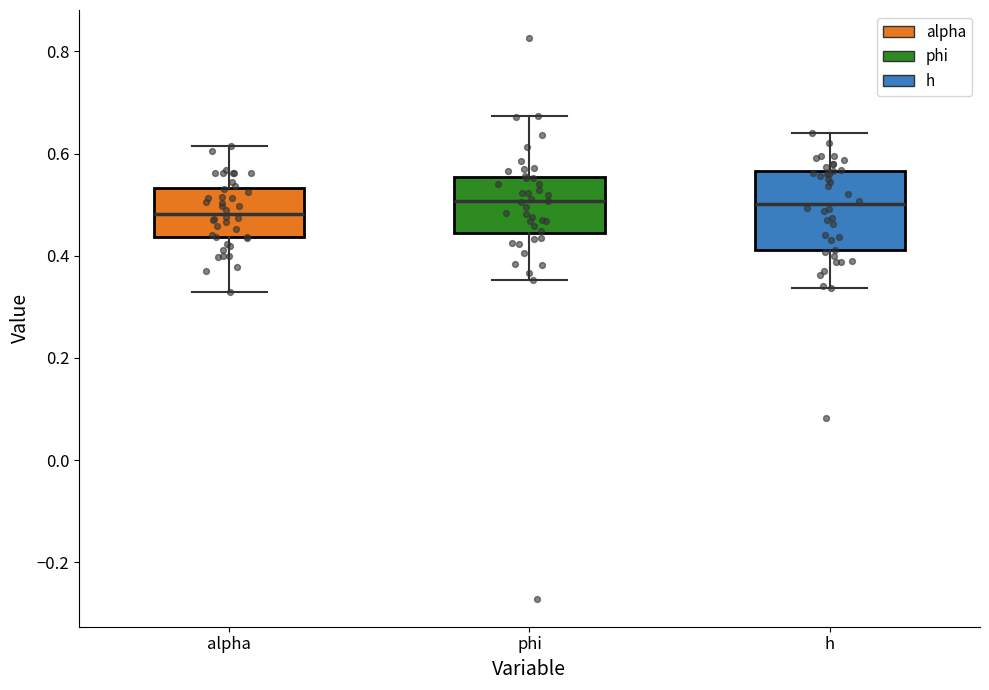

Where does the median line of the box for phi sit on the y-axis? The values are not printed on the chart, so give them approximately, as read against the axis.

0.50